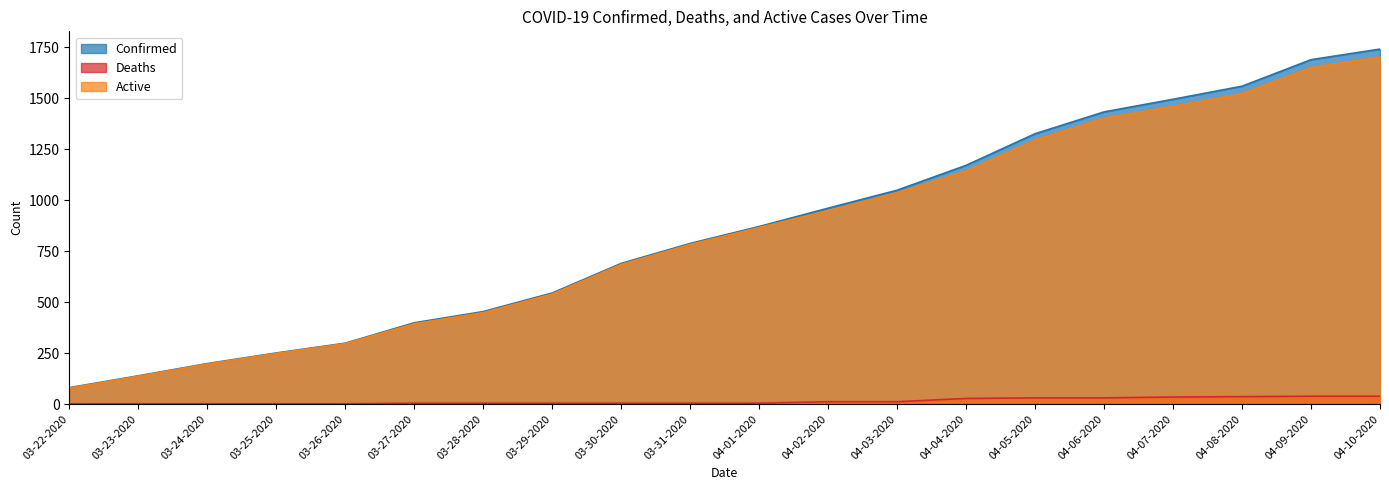

Reading right to left, what are all the values shown in this chart?

Confirmed: 1741	1689	1559	1495	1433	1326	1171	1049	961	871	788	690	545	454	399	299	251	199	139	81
Deaths: 39	39	37	35	31	31	28	12	12	5	5	5	5	5	5	2	2	2	2	2
Active: 1702	1650	1522	1460	1402	1295	1143	1037	949	866	783	685	540	449	394	297	249	197	137	79